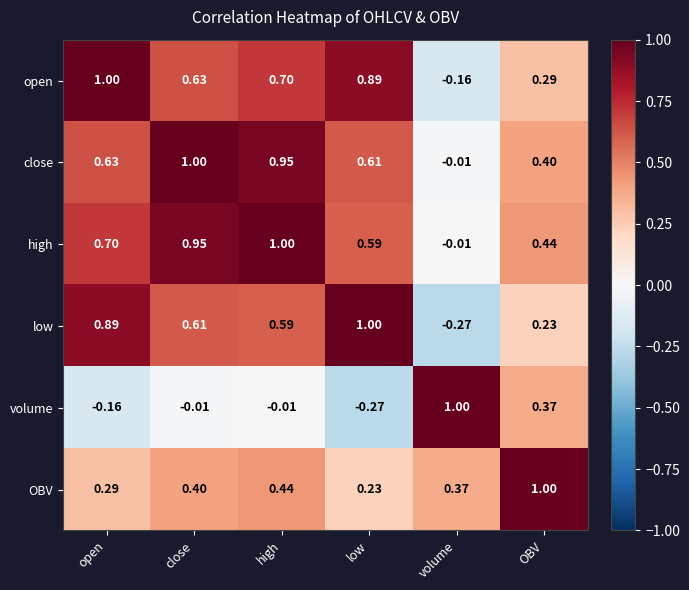

Rank the categories by low value from highest to lowest.

low, open, close, high, OBV, volume